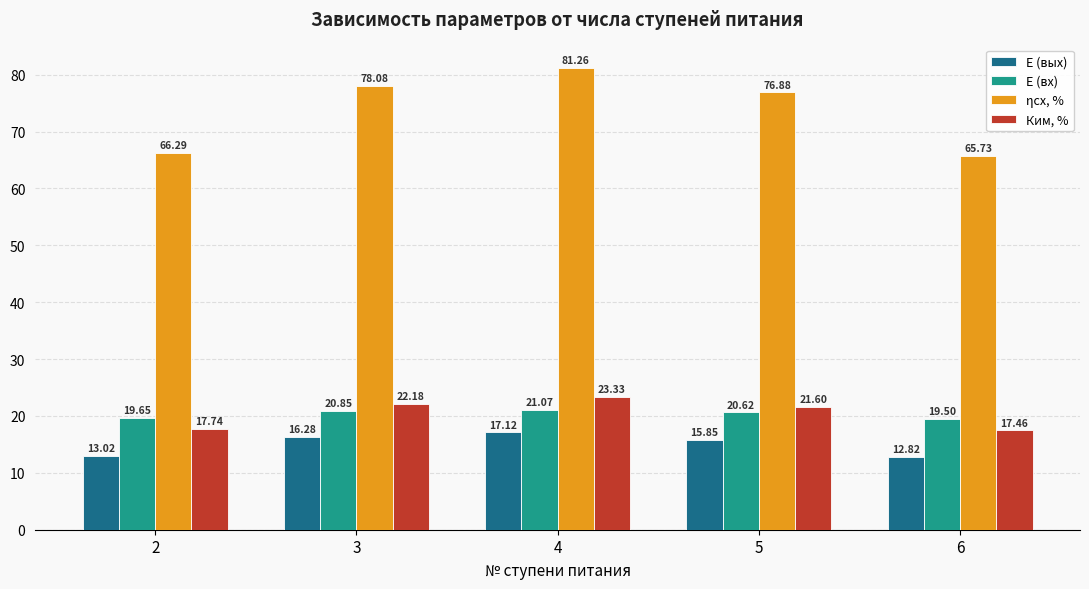

At which category is the sum across all series the highest?

4